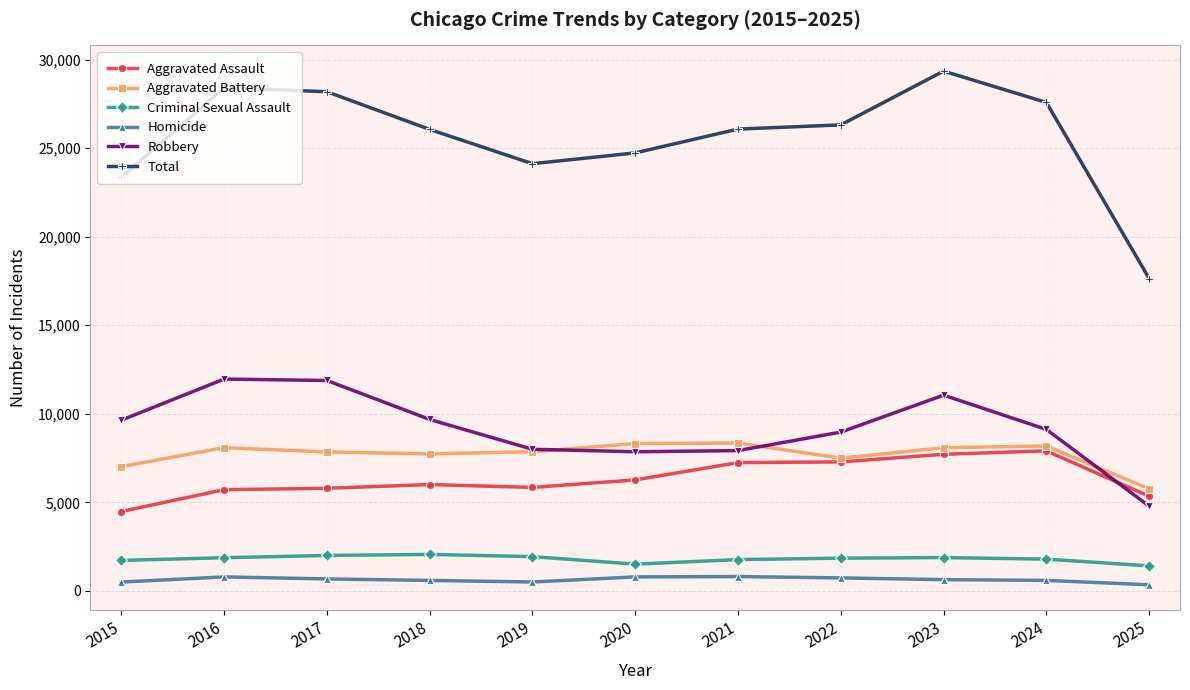

Does the chart have visible grid lines?

Yes